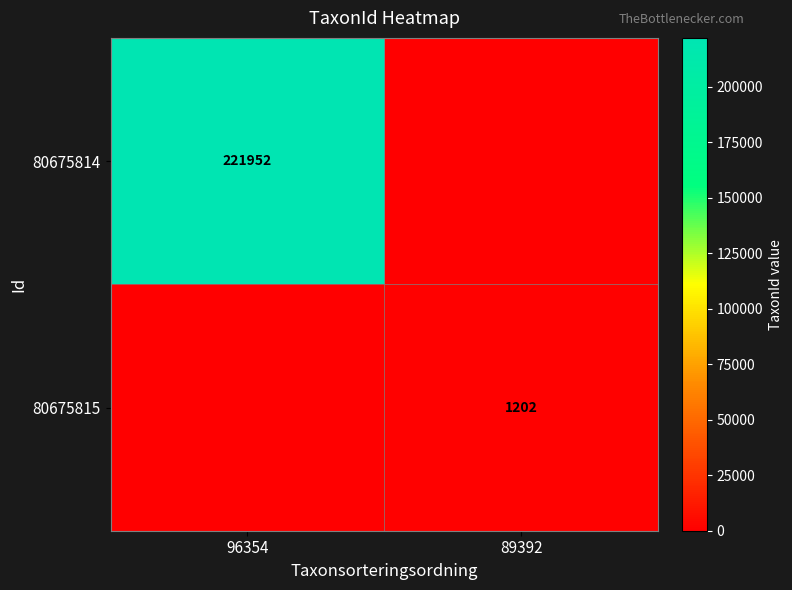

True or false: 80675814 has a value of 221952 at 96354.

True